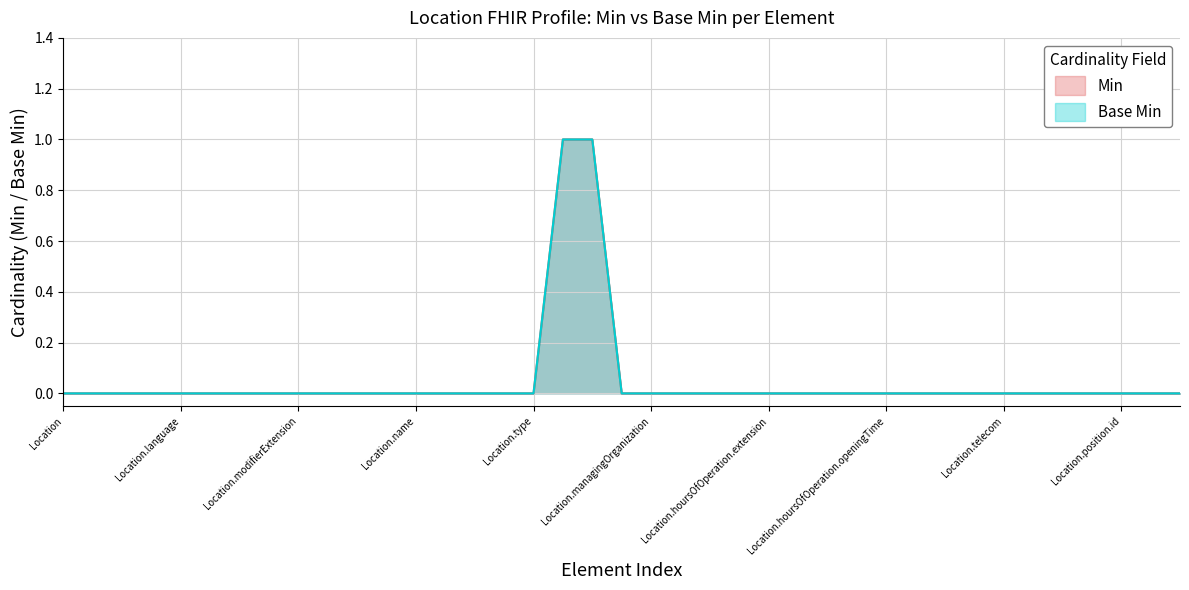

True or false: Base Min and Min cross at least once.

False